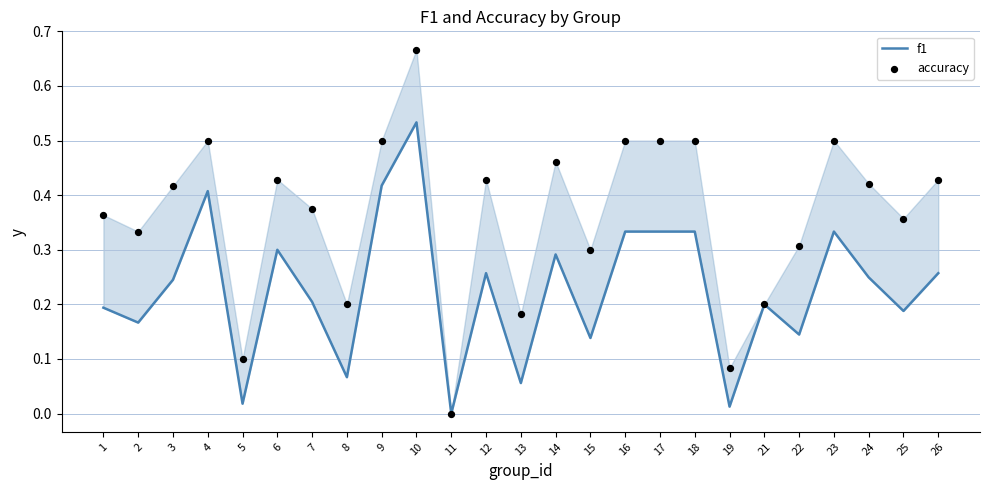

At which category is the sum across all series the highest?

10